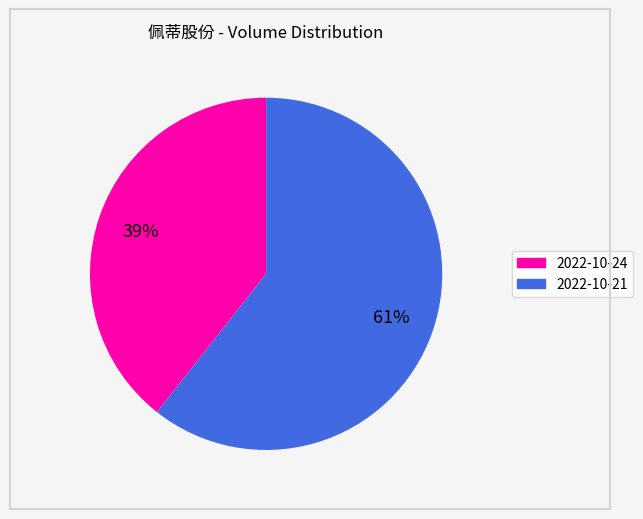

Is there any slice that represents more than half of the pie?

Yes